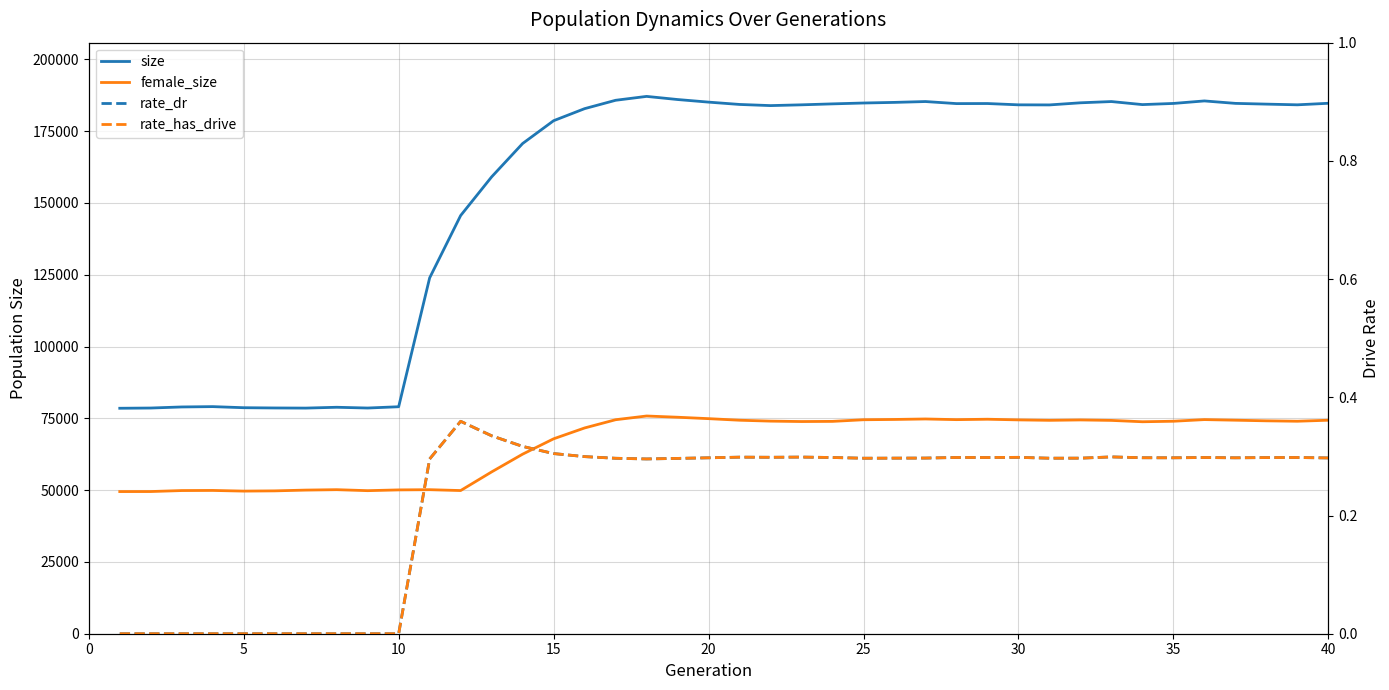

Does the chart display data point markers on the line(s)?

No